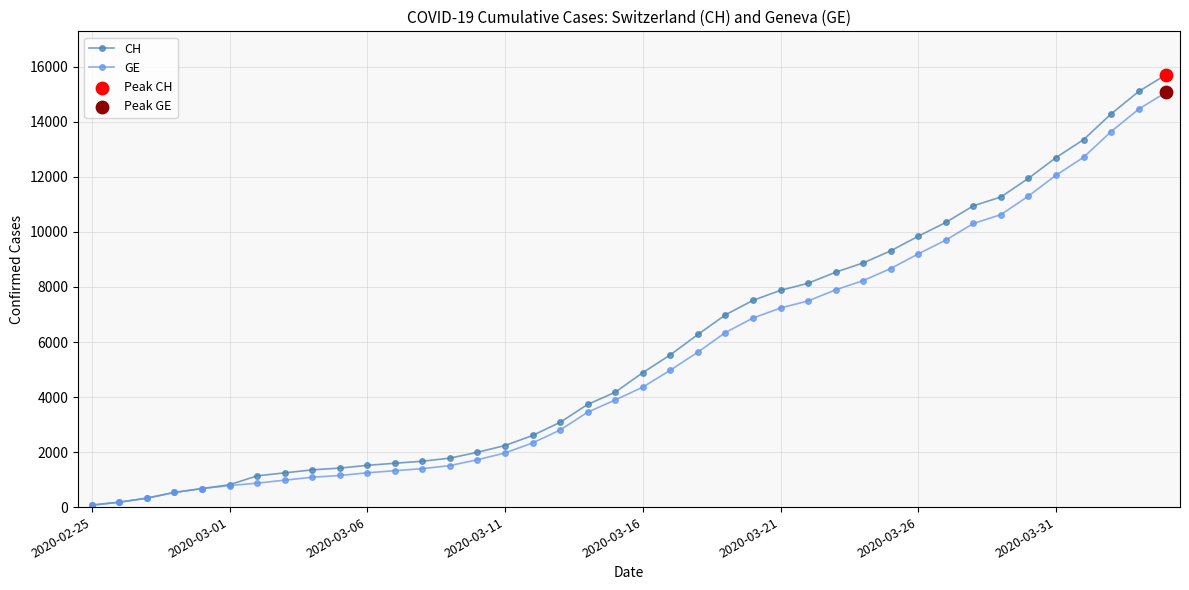

Which series has the widest spread of values?

CH